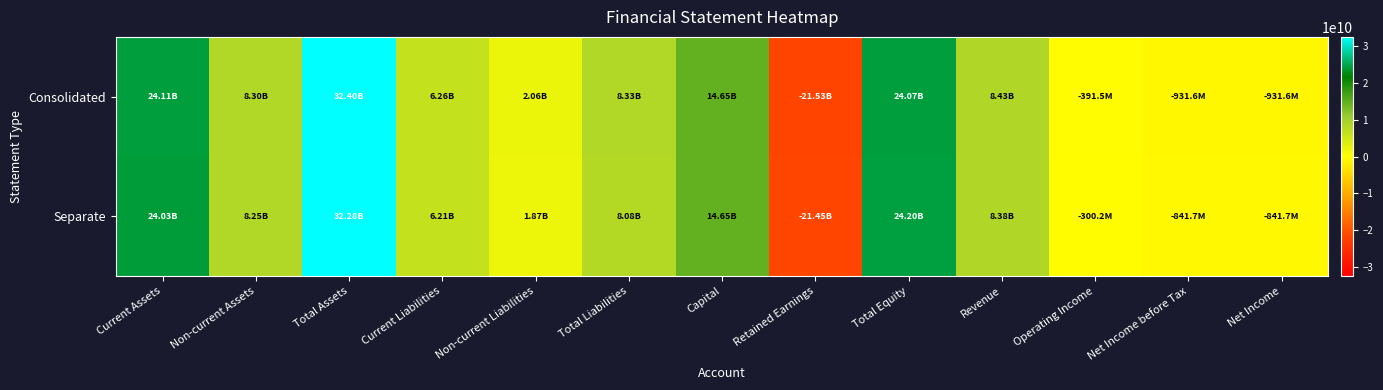

How many data points does each series have?

13